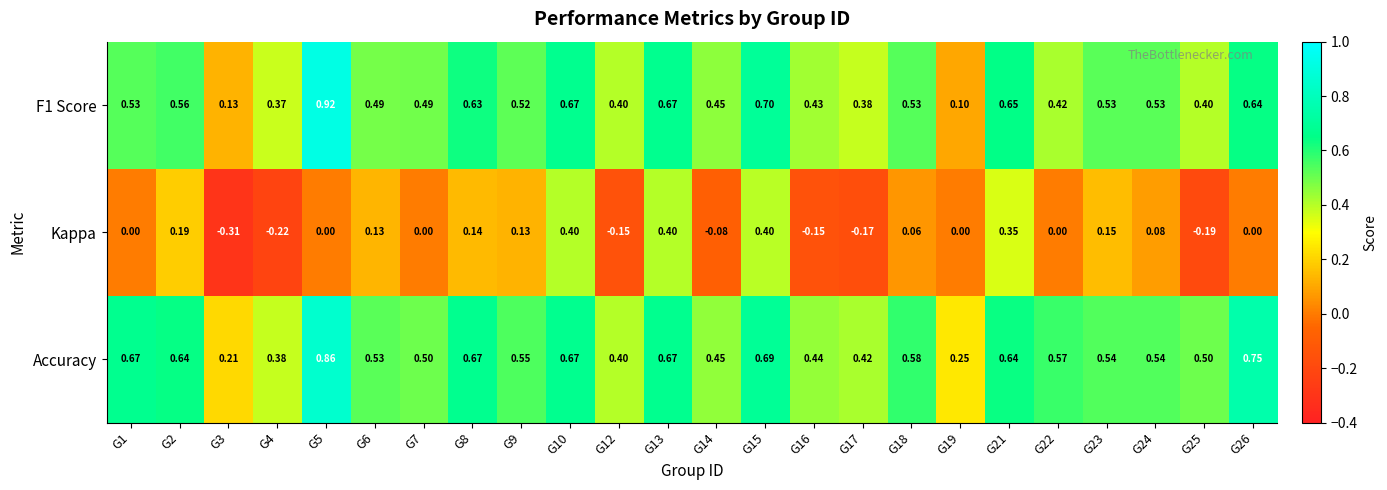

List the series in order of their peak value, highest first.

F1 Score, Accuracy, Kappa